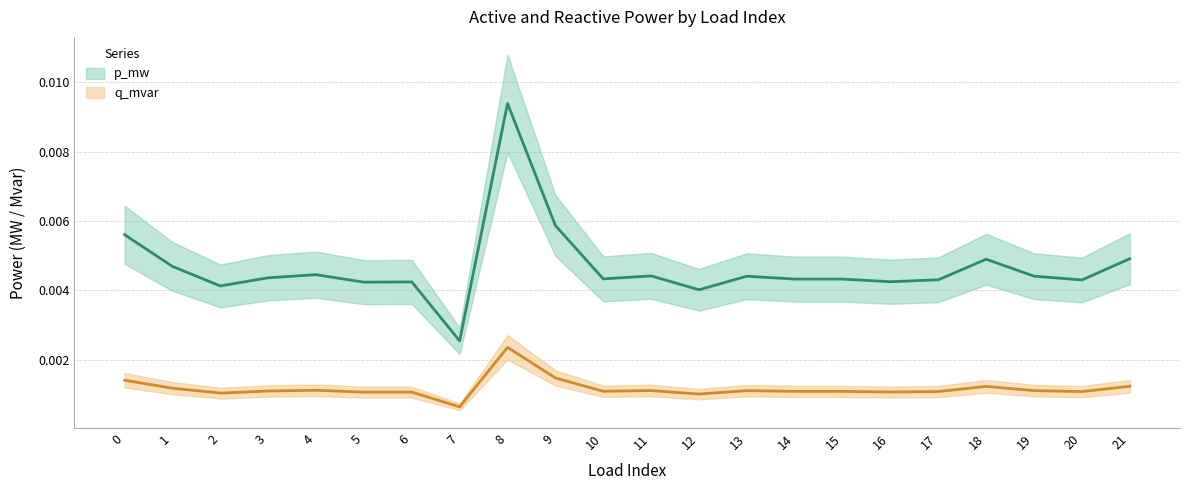

Between 1 and 10, which series saw the biggest shift?

p_mw